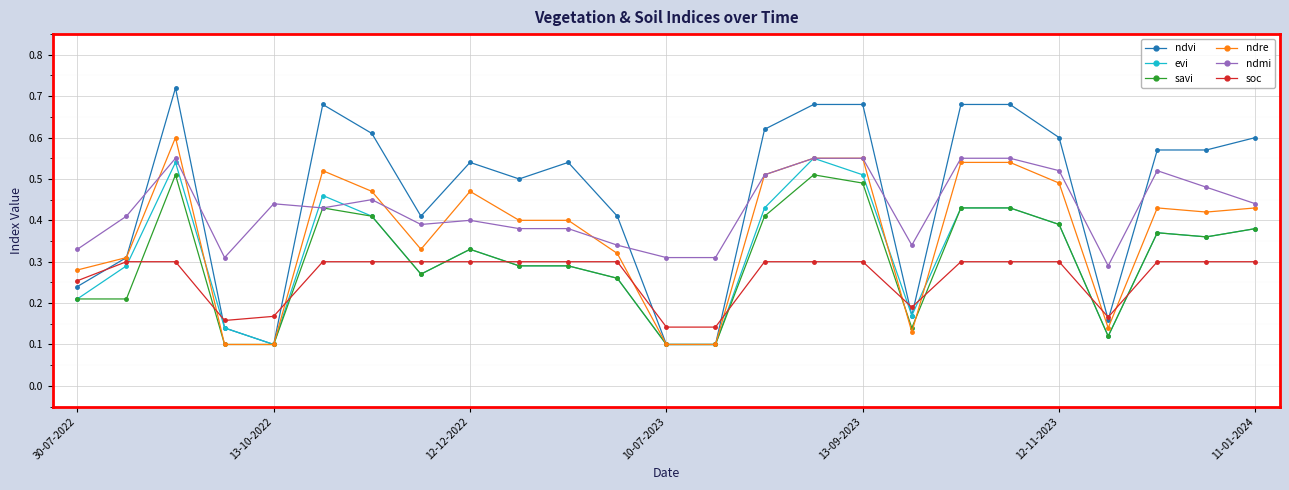

True or false: ndmi has more than 0 interior local peaks.

True